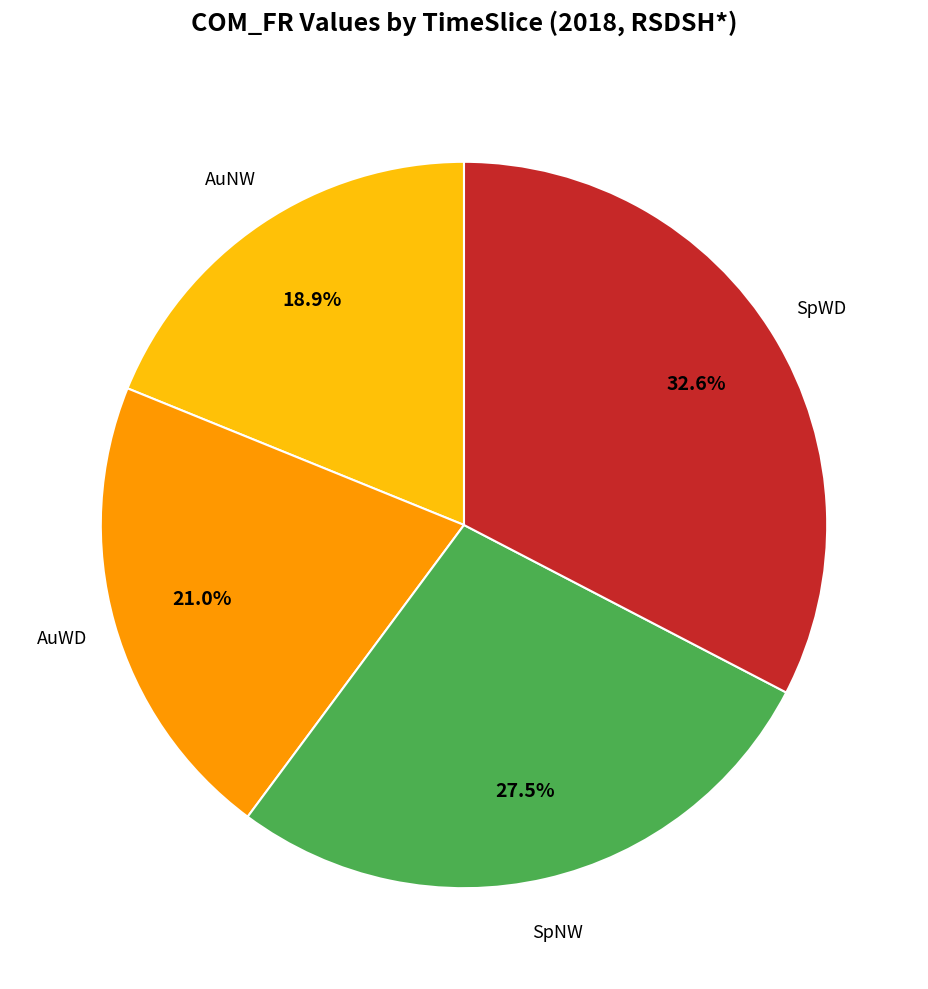

Count the number of slices in the pie.

4